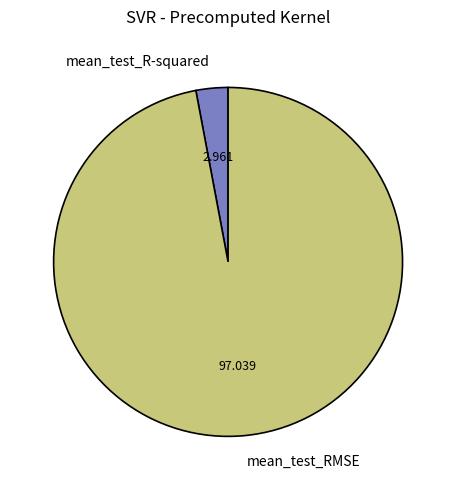

Which category has the biggest portion of the pie?

mean_test_RMSE